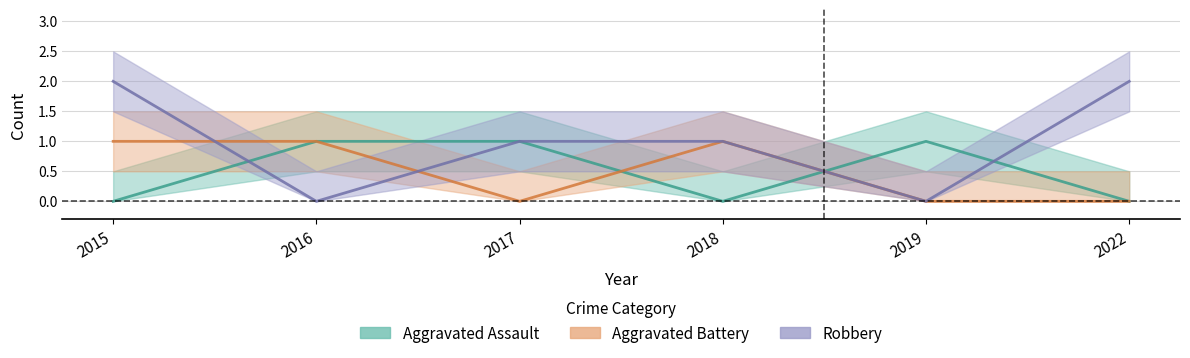

How many lines are shown in the chart?

3